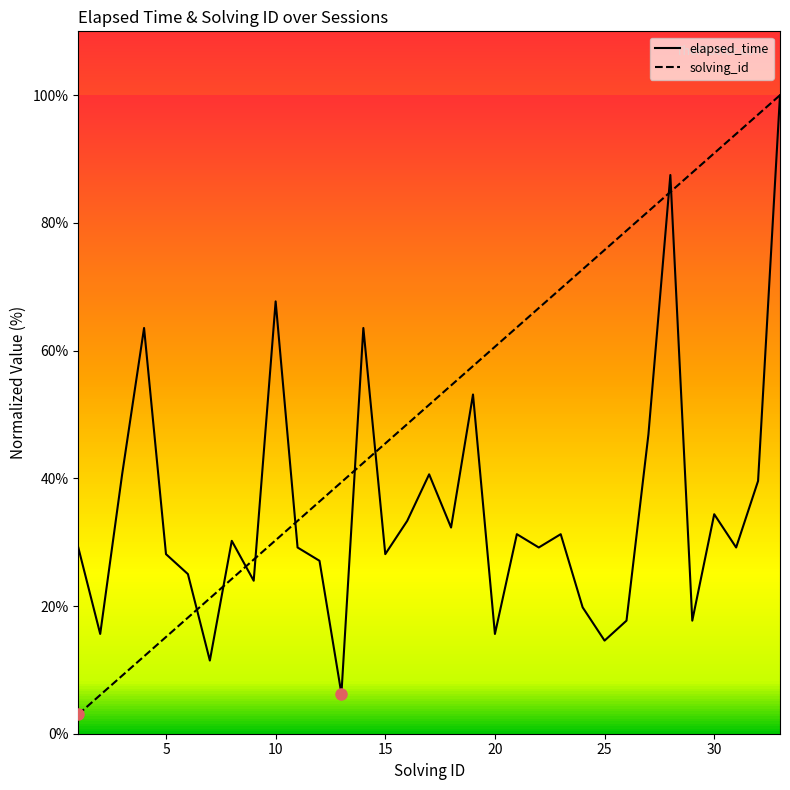

What is the sum of all solving_id values?

1700.0